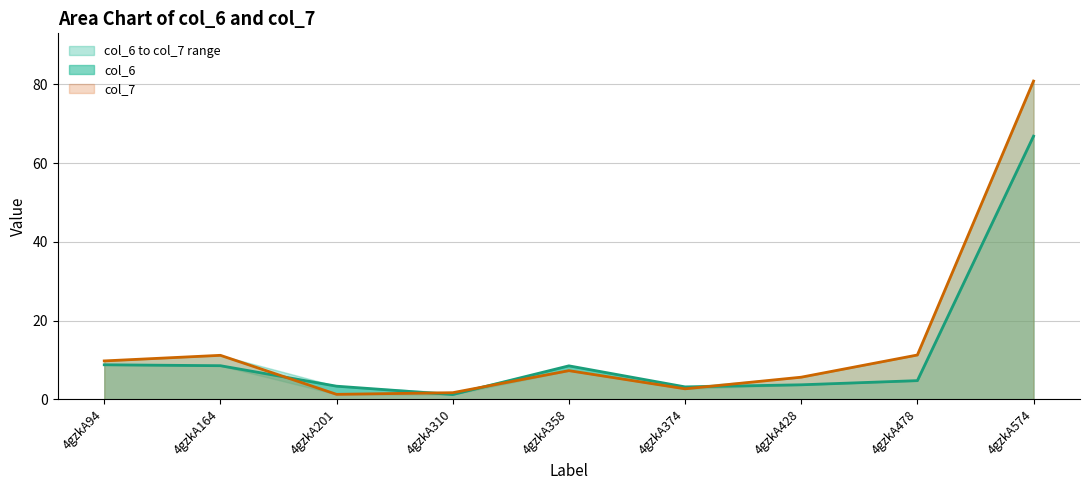

What is the difference between the maximum and second lowest values in the col_7 series?

79.2